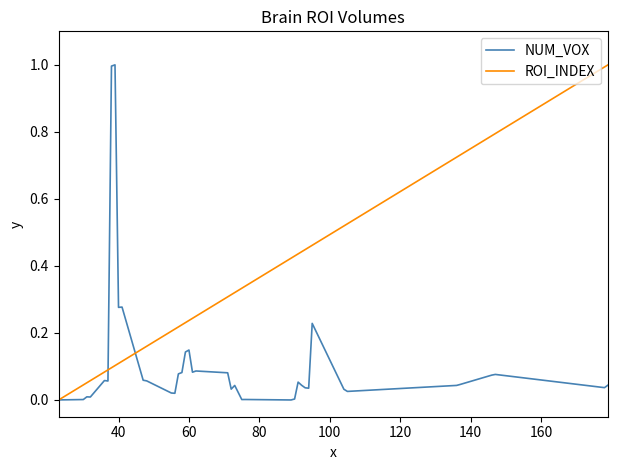

Rank the series by their average value, from lowest to highest.

NUM_VOX, ROI_INDEX